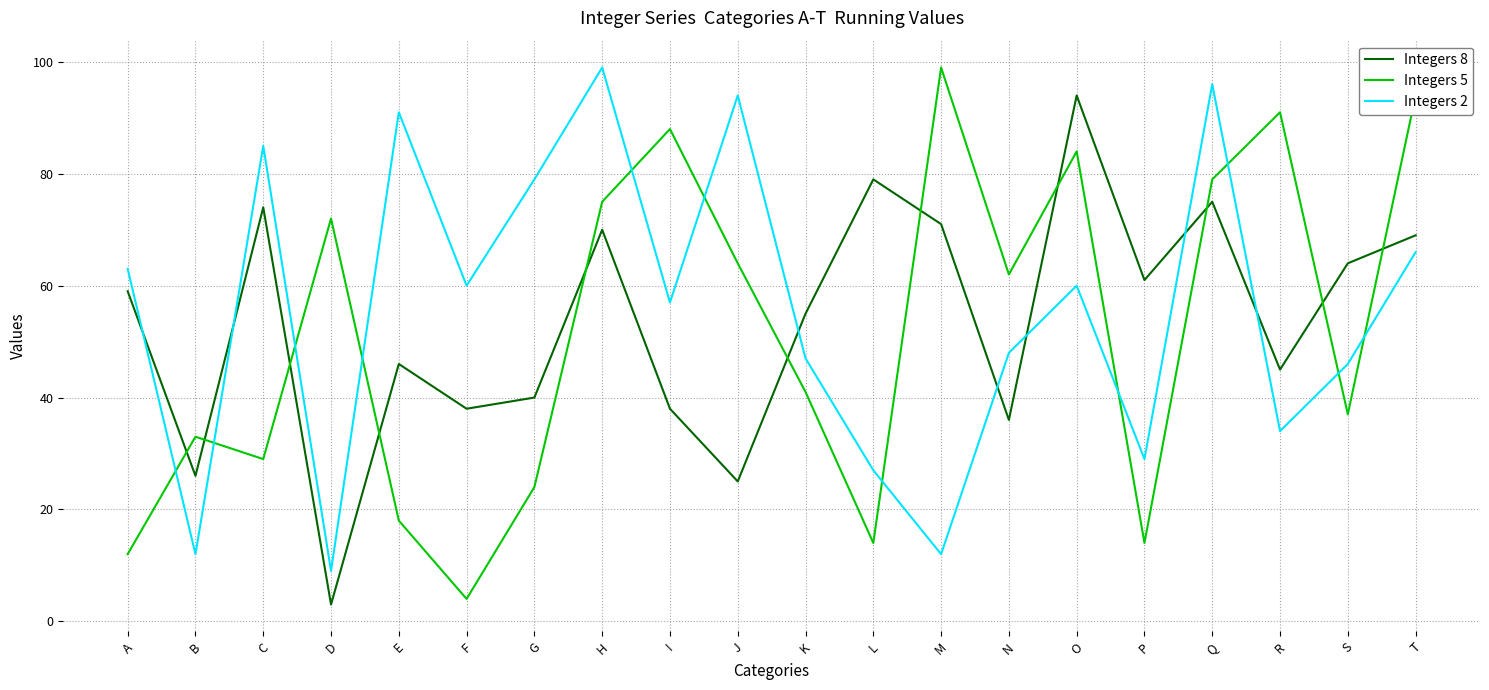

At which category does Integers 2 reach its first local valley?

B